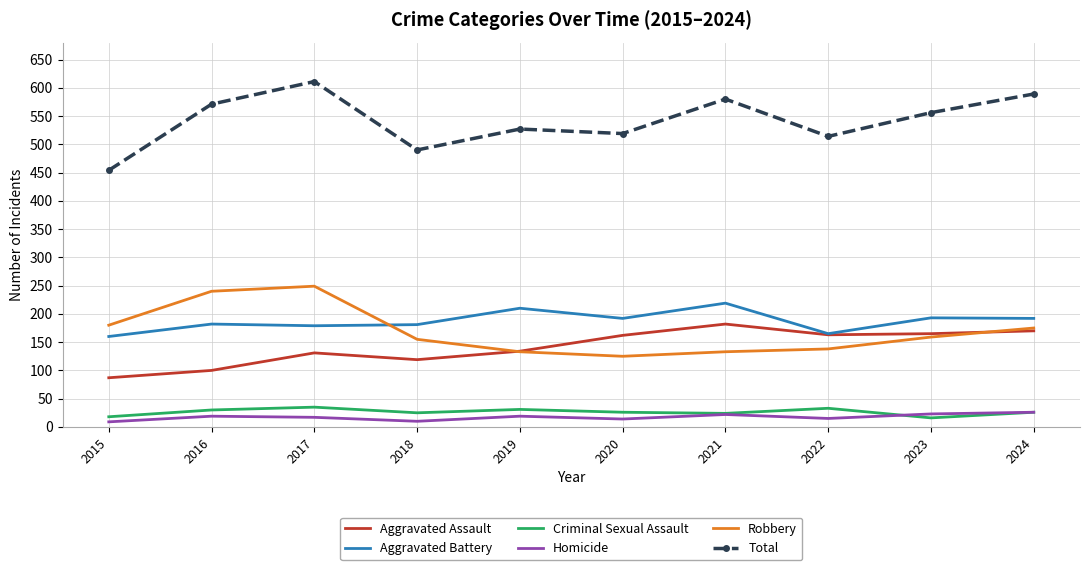

What is the minimum value for Total?

454